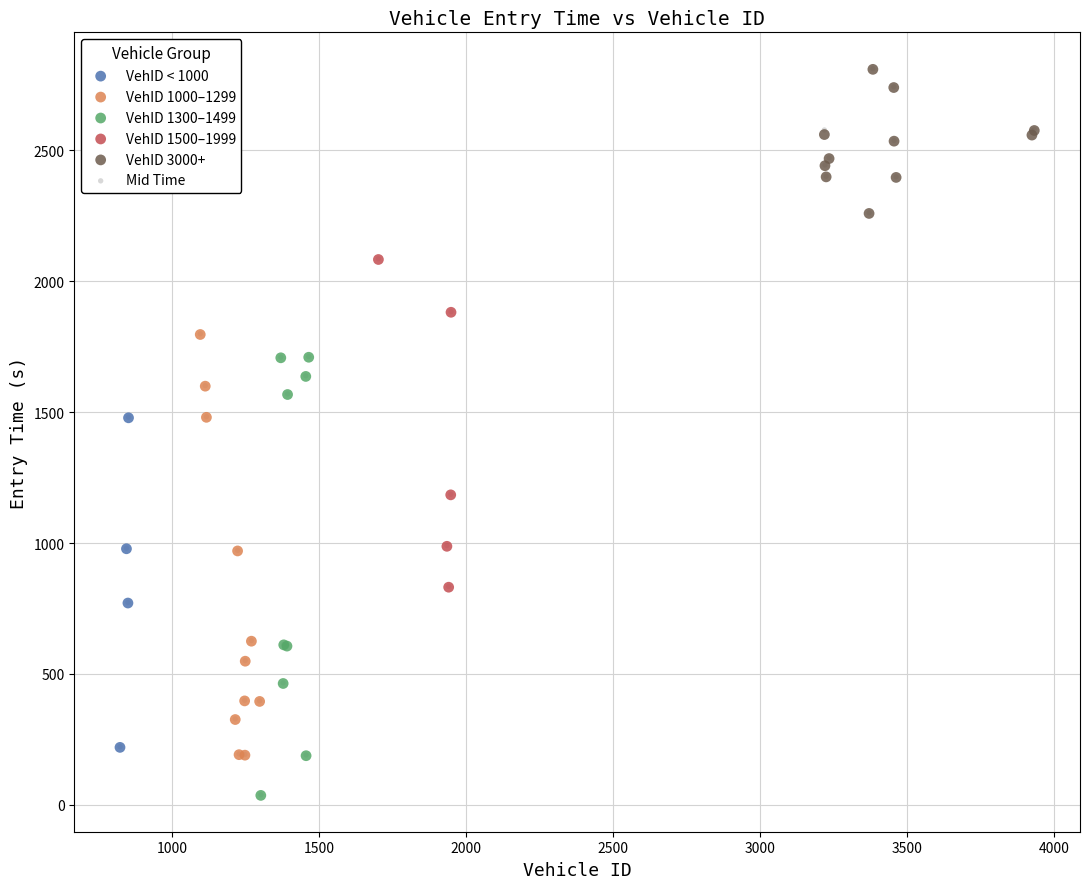

What are all the series names shown in the legend?

VehID < 1000, VehID 1000–1299, VehID 1300–1499, VehID 1500–1999, VehID 3000+, Mid Time